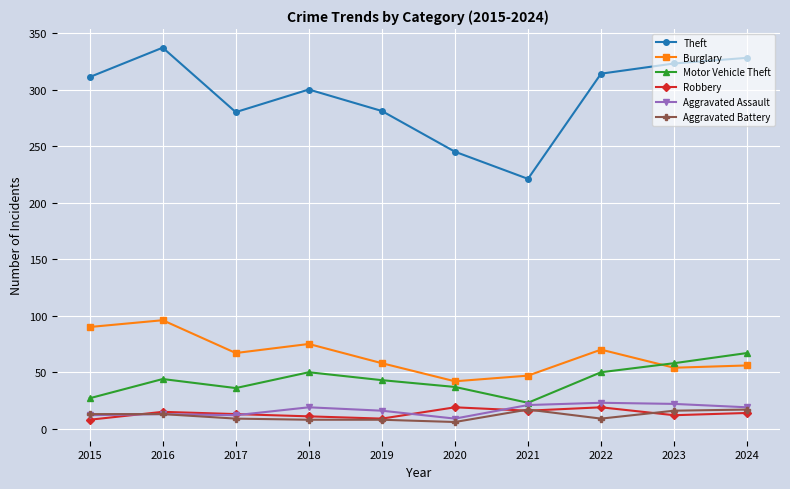

What is the sum of the Theft values at 2021 and 2019?

502